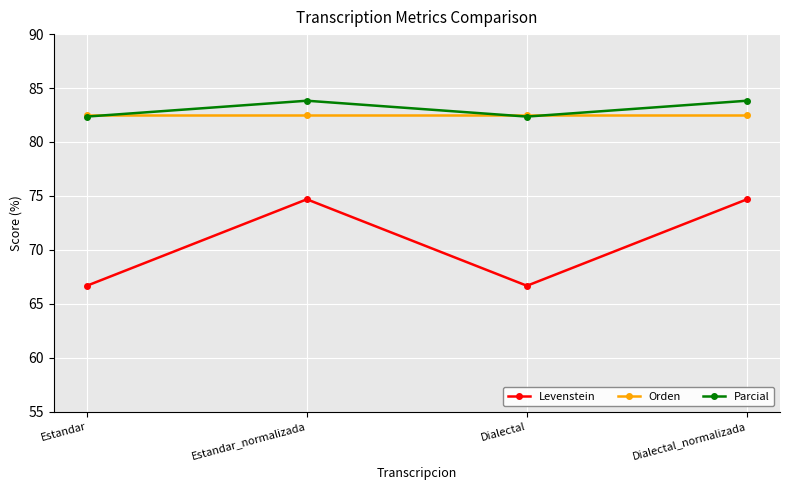

Is the value of Orden at Estandar greater than the value of Levenstein at Dialectal?

Yes